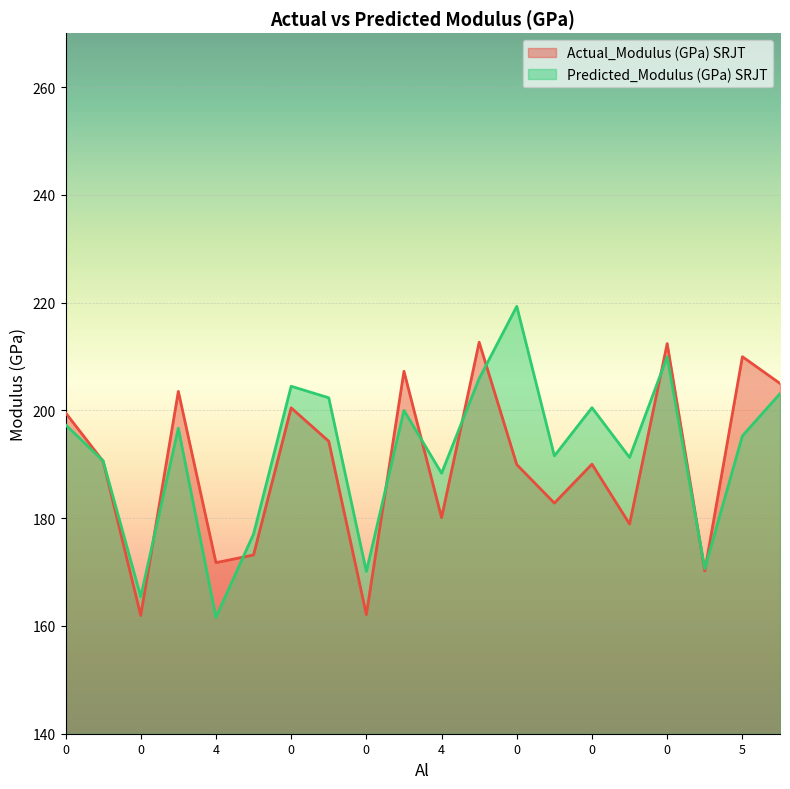

What is the average value of the Actual_Modulus (GPa) SRJT series?

189.8